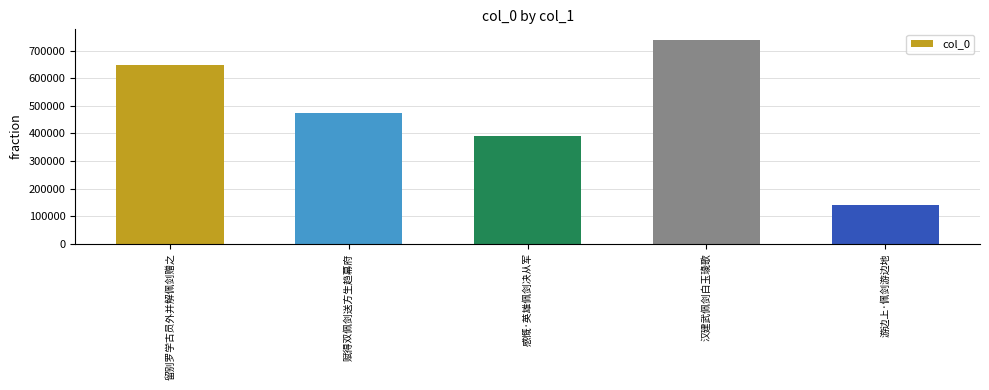

What is the difference between the values at 感慨·英雄佩剑决从军 and 留别罗学古员外并解佩剑赠之?

258660